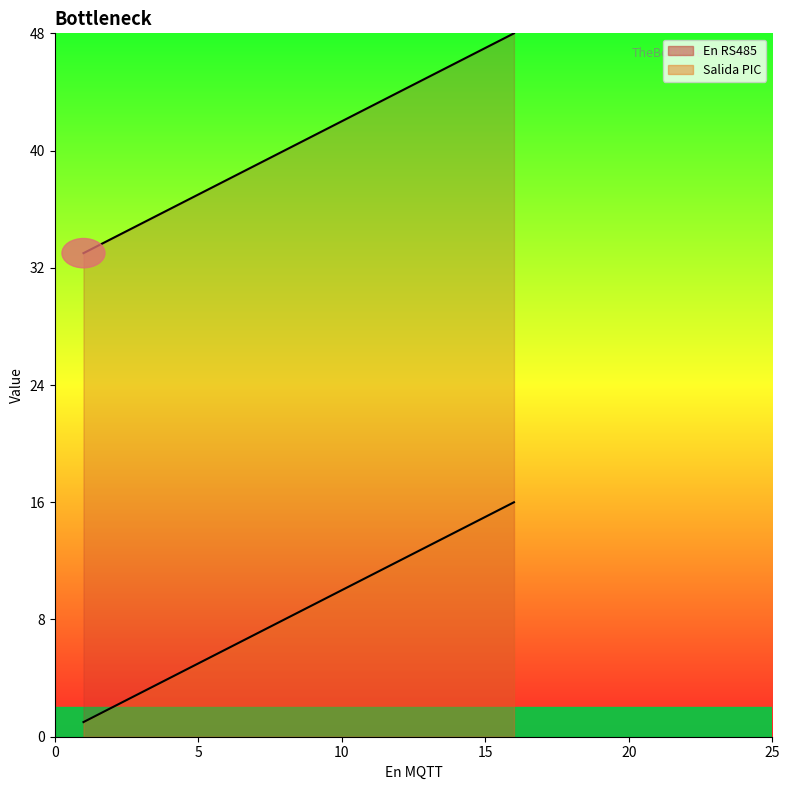

Rank the series by their average value, from lowest to highest.

Salida PIC, En RS485